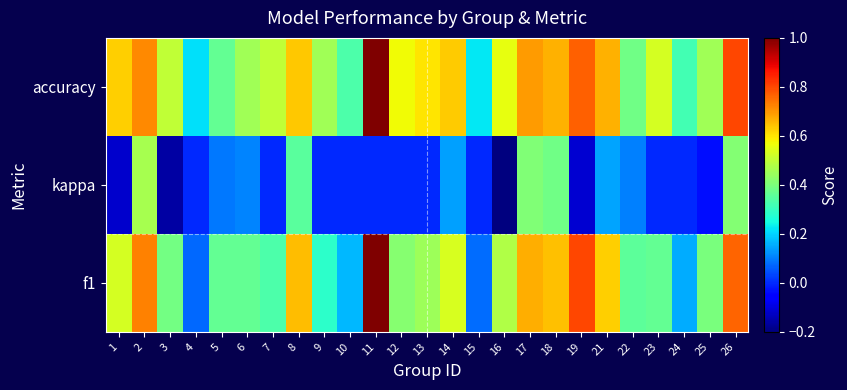

Between 5 and 11, which series saw the biggest shift?

f1